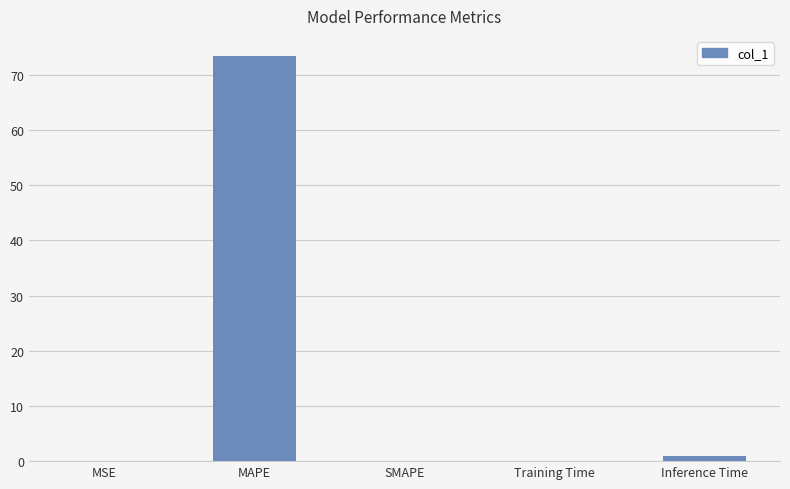

Which category has the highest value across all series?

MAPE